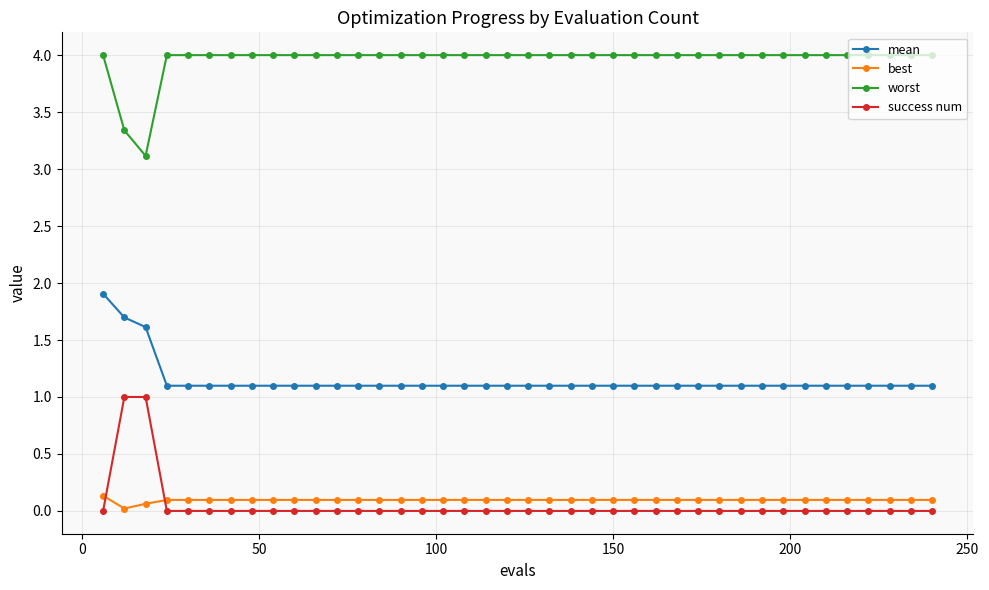

True or false: success num and mean cross at least once.

False